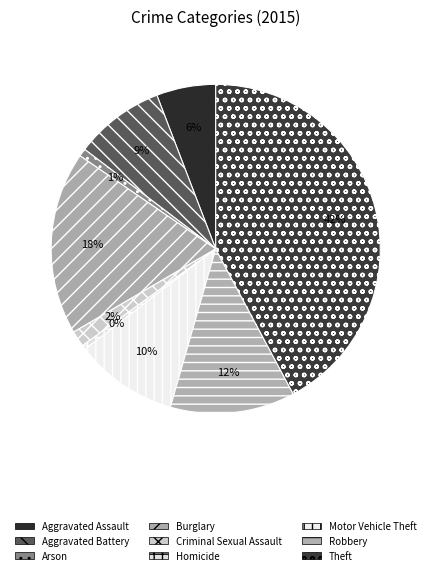

What is the smallest slice in the pie chart?

Homicide